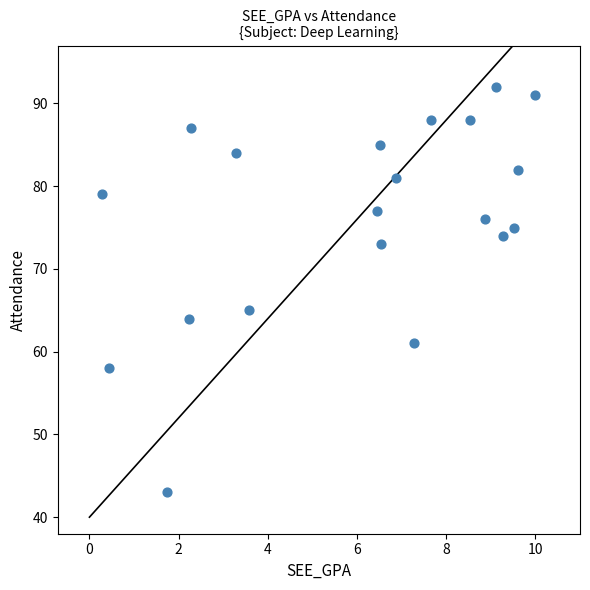

What Y value in the scatter plot is closest to 67?

65